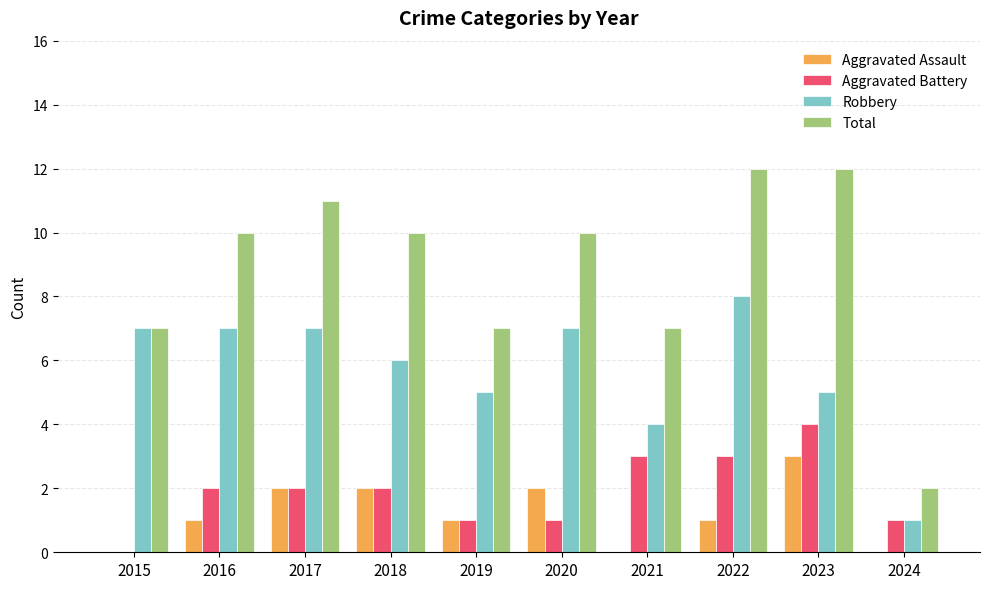

What is the total value across all series at 2023?

24